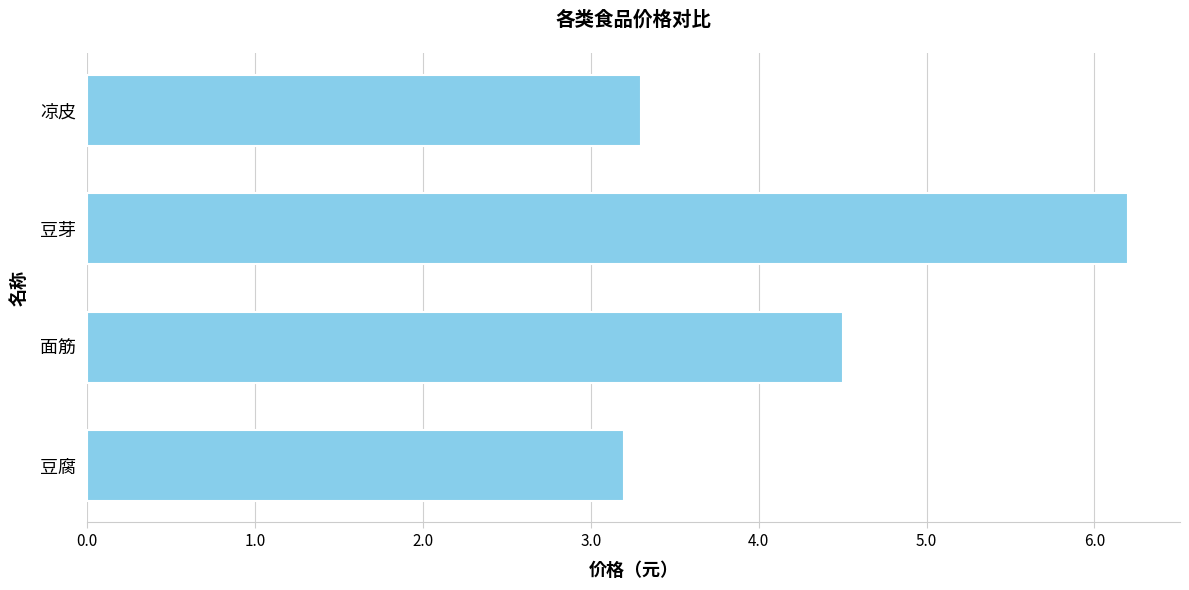

Reading bottom to top, list all the values displayed in this chart.

豆腐=3.2	面筋=4.5	豆芽=6.2	凉皮=3.3